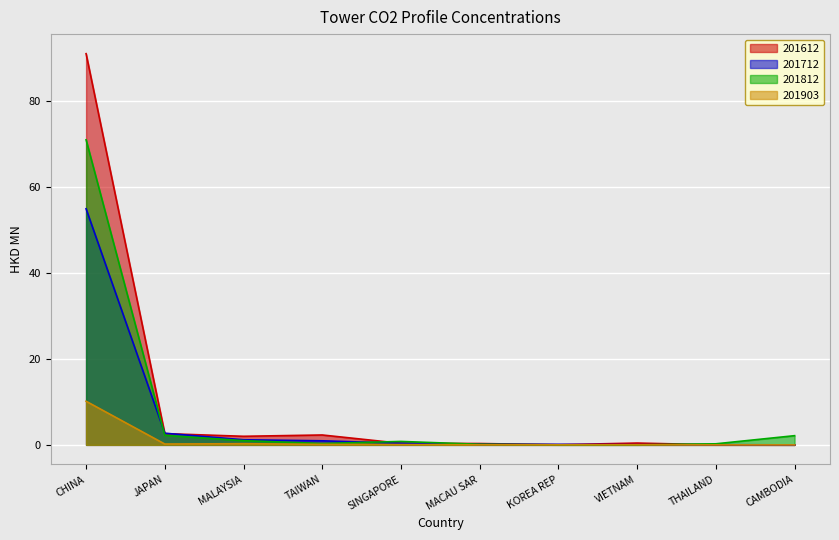

What is the maximum value shown in the chart?

91.0